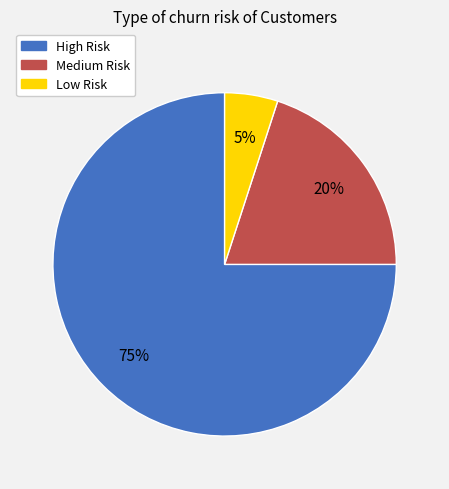

Which slice is the smallest?

Low Risk